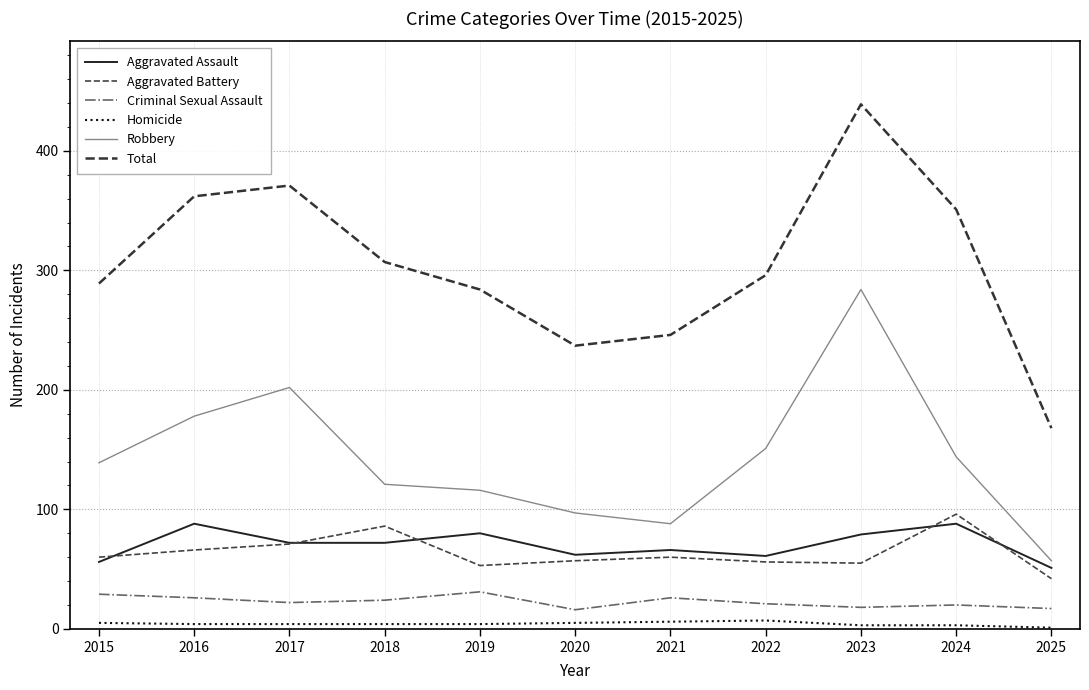

Does the chart display data point markers on the line(s)?

No